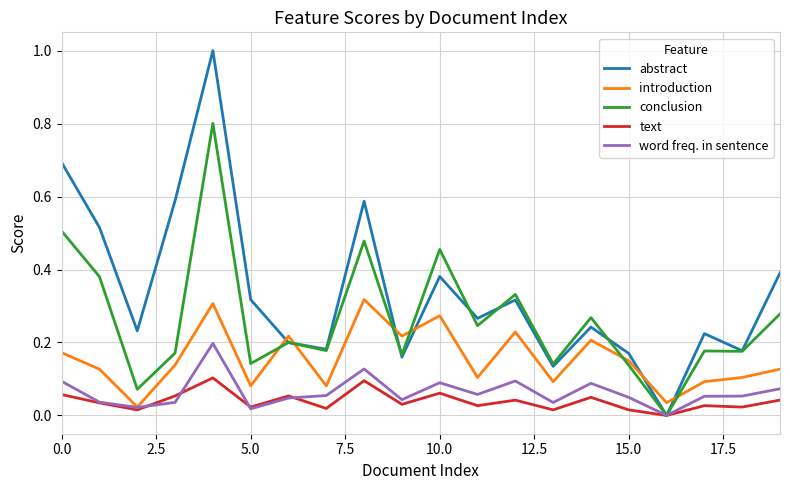

Which series has the largest total across all categories?

abstract